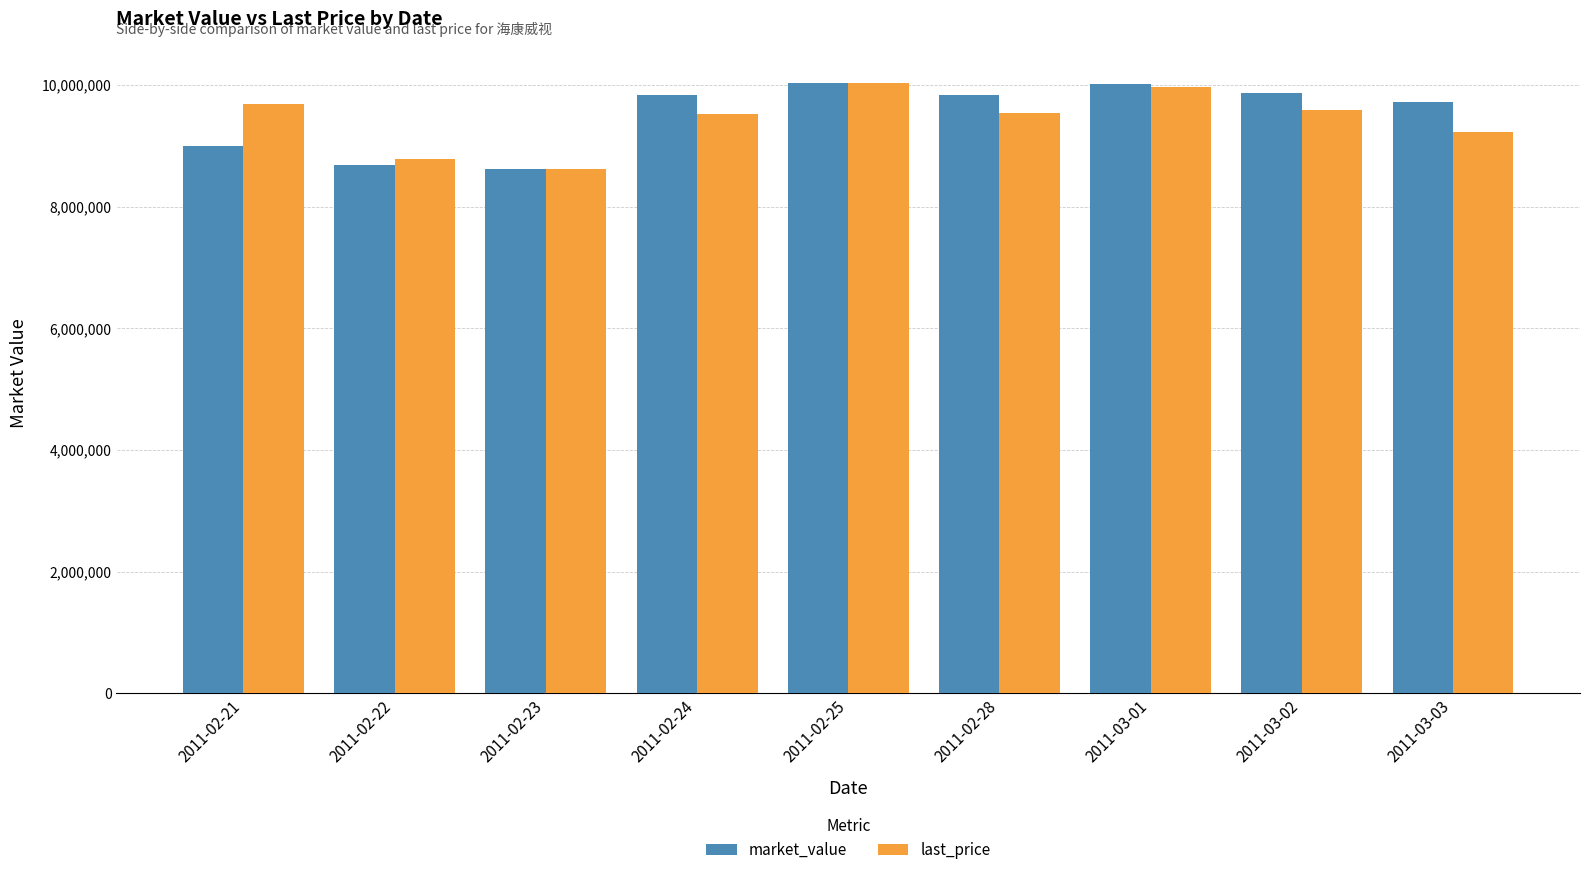

What is the difference between the last_price values at 2011-02-21 and 2011-02-22?

891628.0